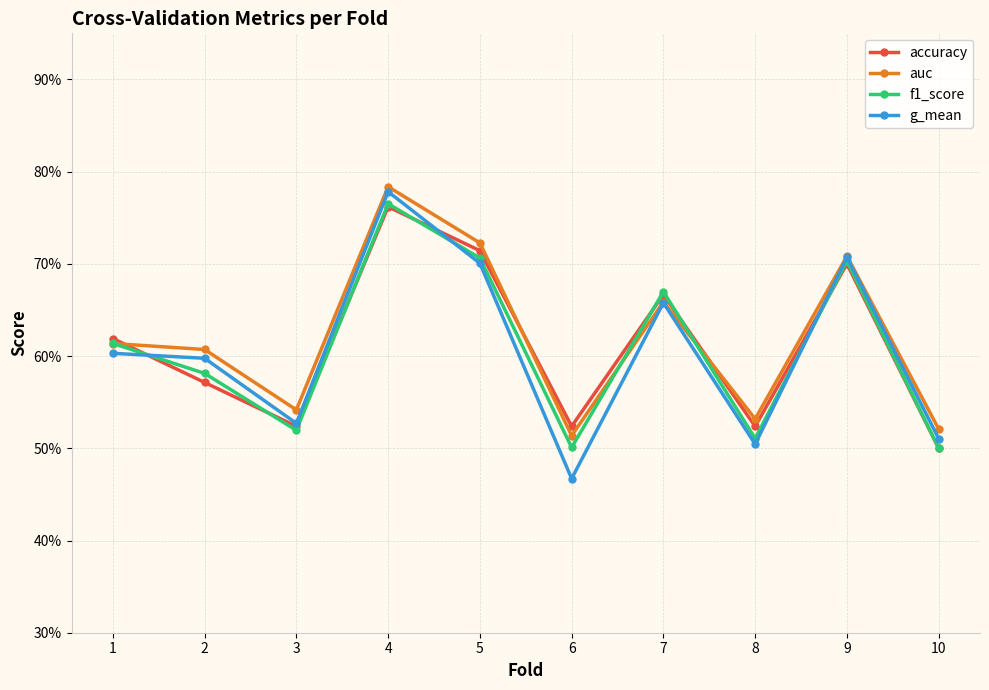

Where do auc and accuracy first cross each other?

1 and 2